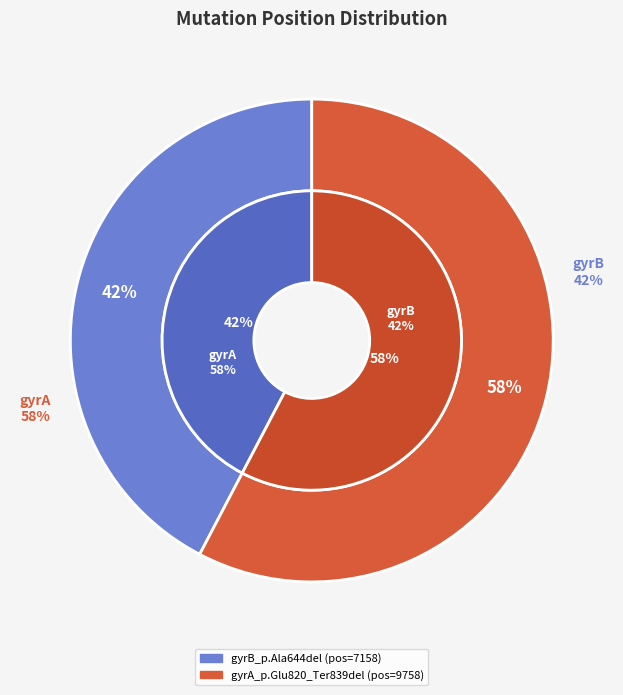

True or false: gyrB_p.Ala644del accounts for 42% of the total.

True